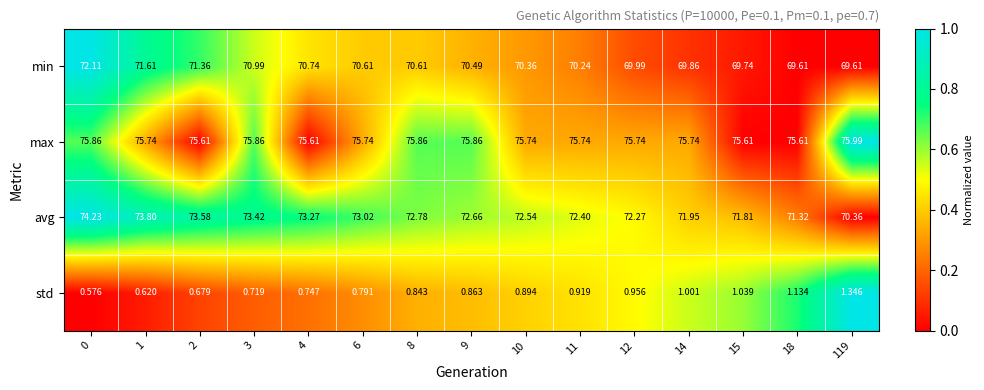

Between 8 and 18, which series saw the biggest shift?

avg